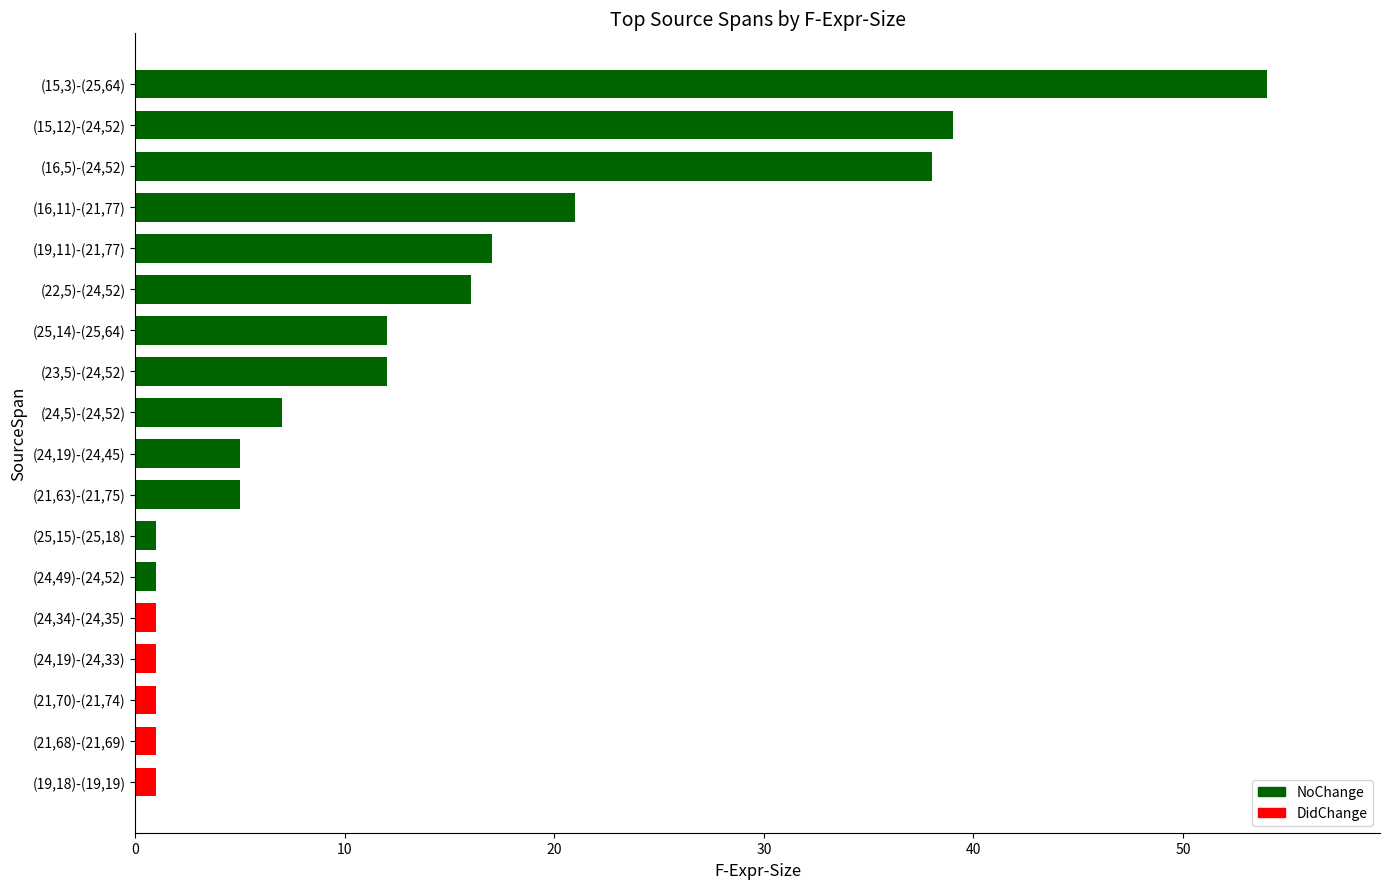

How many data points does each series have?

18